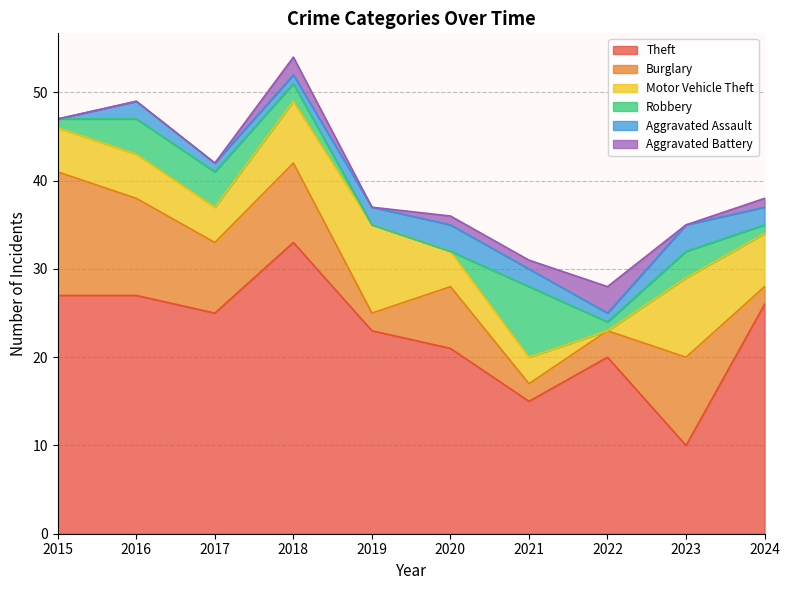

Which series has the largest total across all categories?

Theft